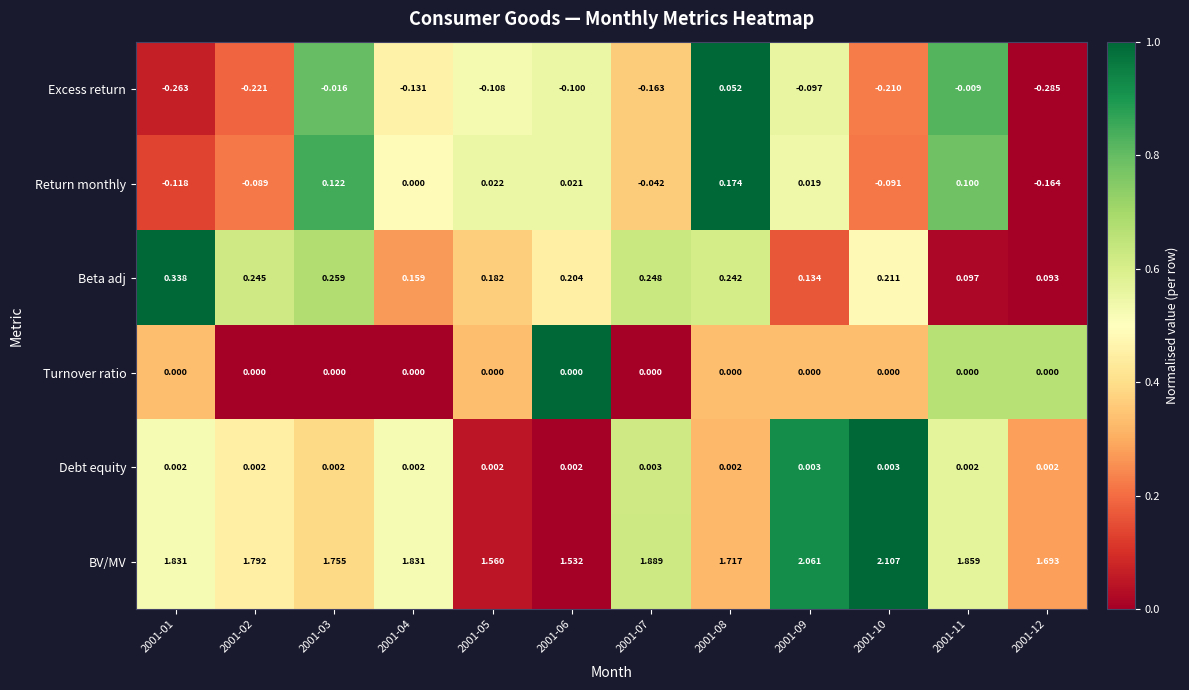

Which series has the widest spread of values?

BV/MV